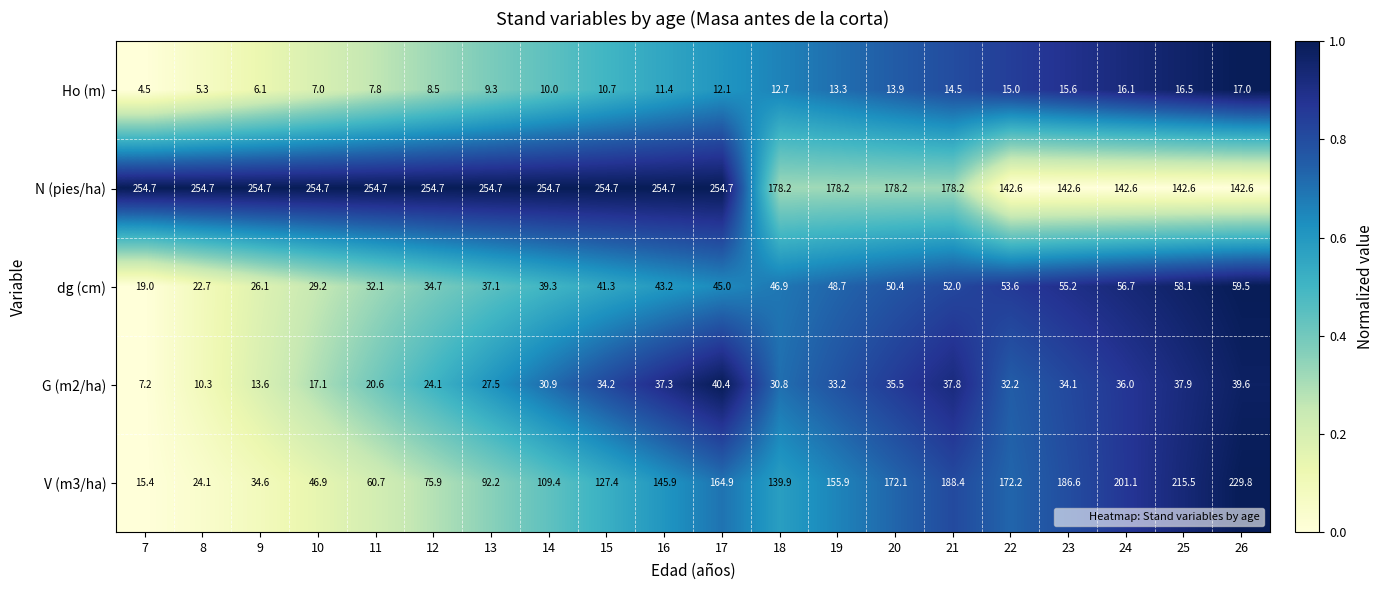

What is the difference between the highest and lowest values at 25?

199.0